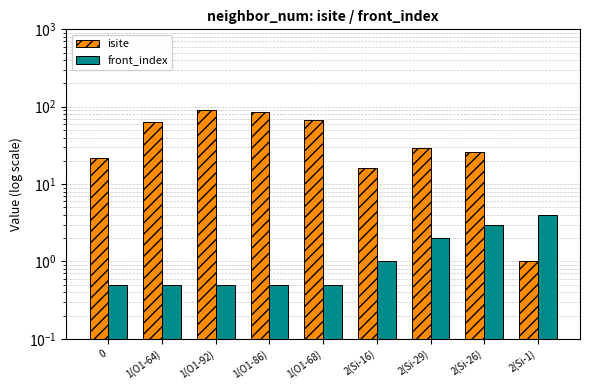

Reading left to right, list all the values displayed in this chart.

isite: 0=22.0	1(O1-64)=64.0	1(O1-92)=92.0	1(O1-86)=86.0	1(O1-68)=68.0	2(Si-16)=16.0	2(Si-29)=29.0	2(Si-26)=26.0	2(Si-1)=1.0
front_index: 0=0.5	1(O1-64)=0.5	1(O1-92)=0.5	1(O1-86)=0.5	1(O1-68)=0.5	2(Si-16)=1.0	2(Si-29)=2.0	2(Si-26)=3.0	2(Si-1)=4.0